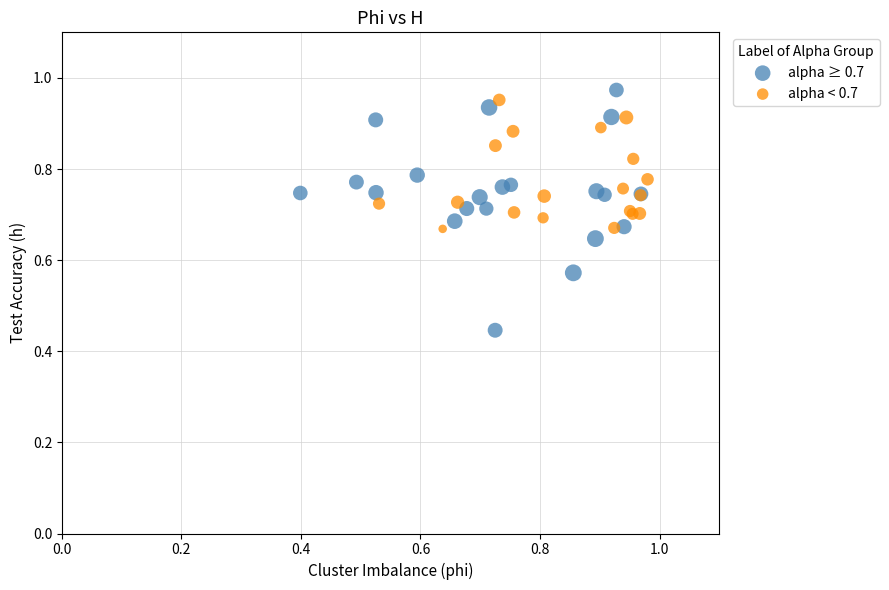

Which series reaches the minimum Y coordinate?

alpha ≥ 0.7